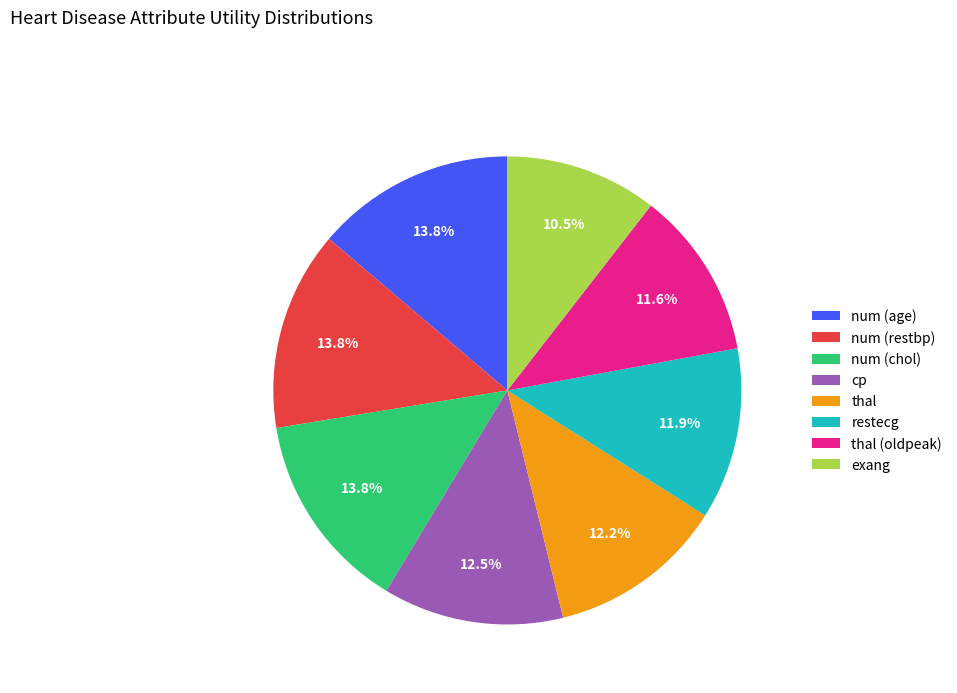

Which category has the smallest portion of the pie?

exang